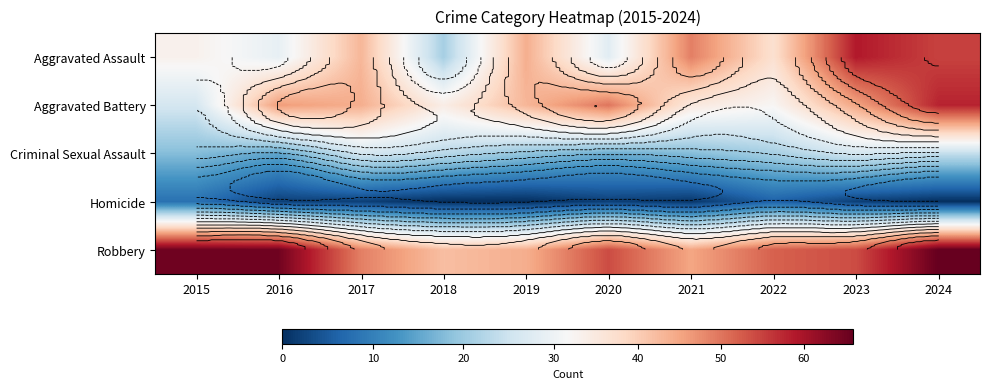

At how many categories does at least one series exceed 42?

9